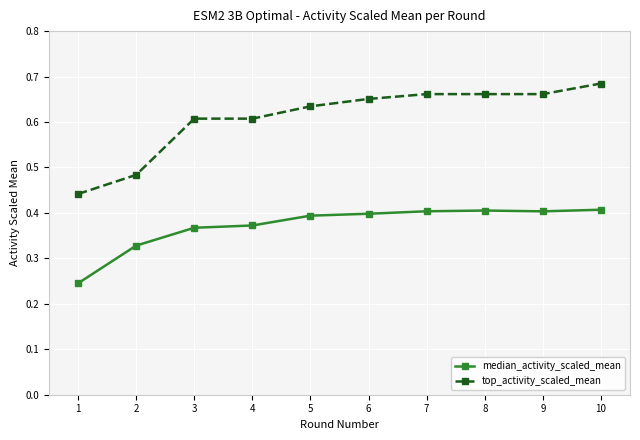

Which label corresponds to the largest value in the chart?

10